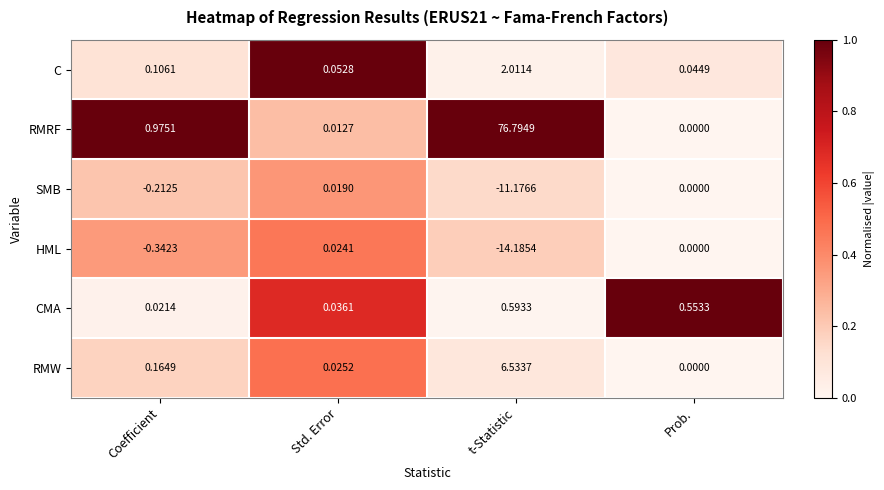

List the series in order of their peak value, highest first.

RMRF, RMW, C, CMA, HML, SMB